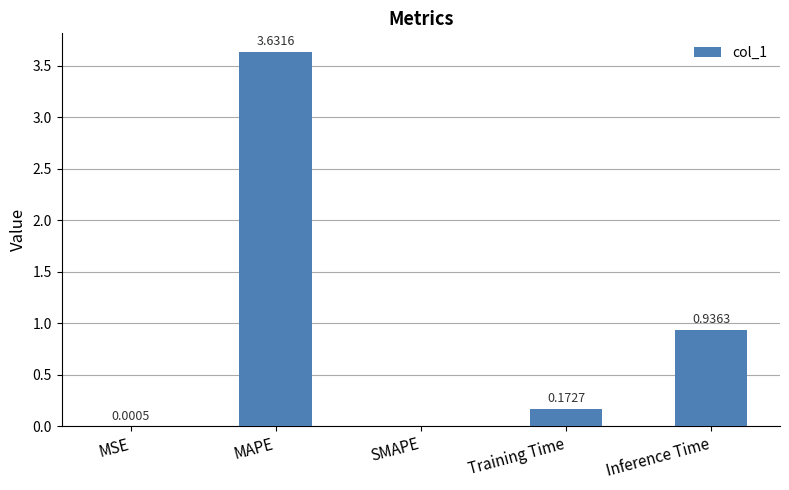

Which has a higher value, SMAPE or Training Time?

Training Time